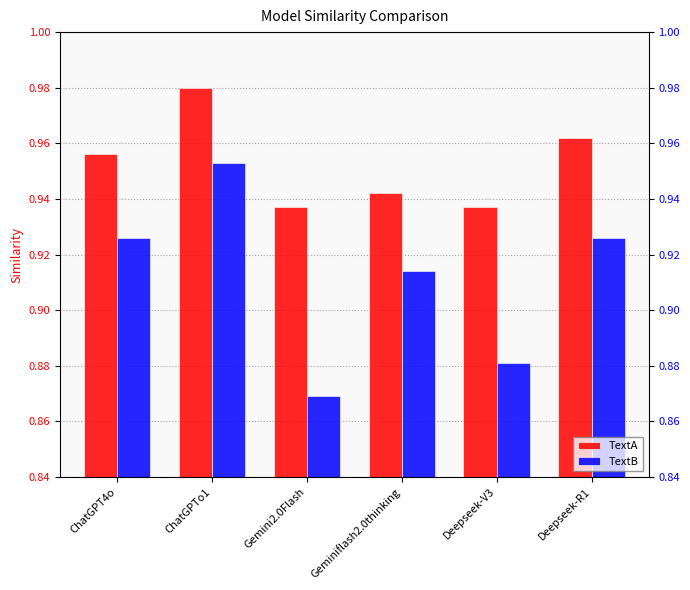

What is the sum of all TextA values?

5.7